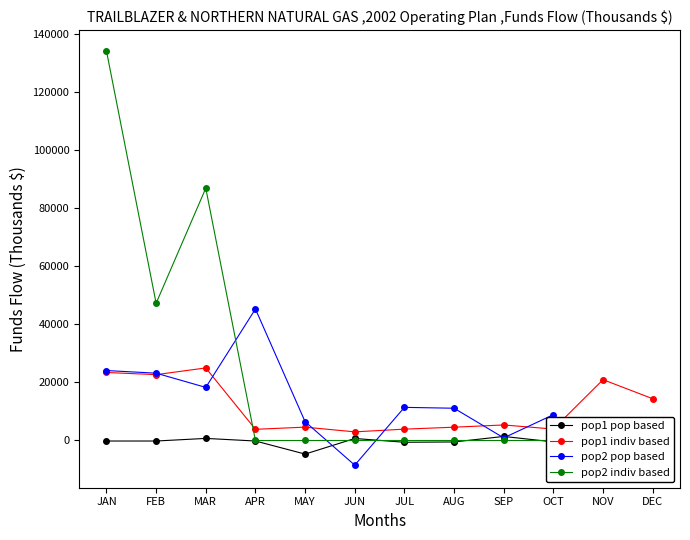

Is the value of pop1 indiv based at NOV greater than the value of pop2 pop based at APR?

No